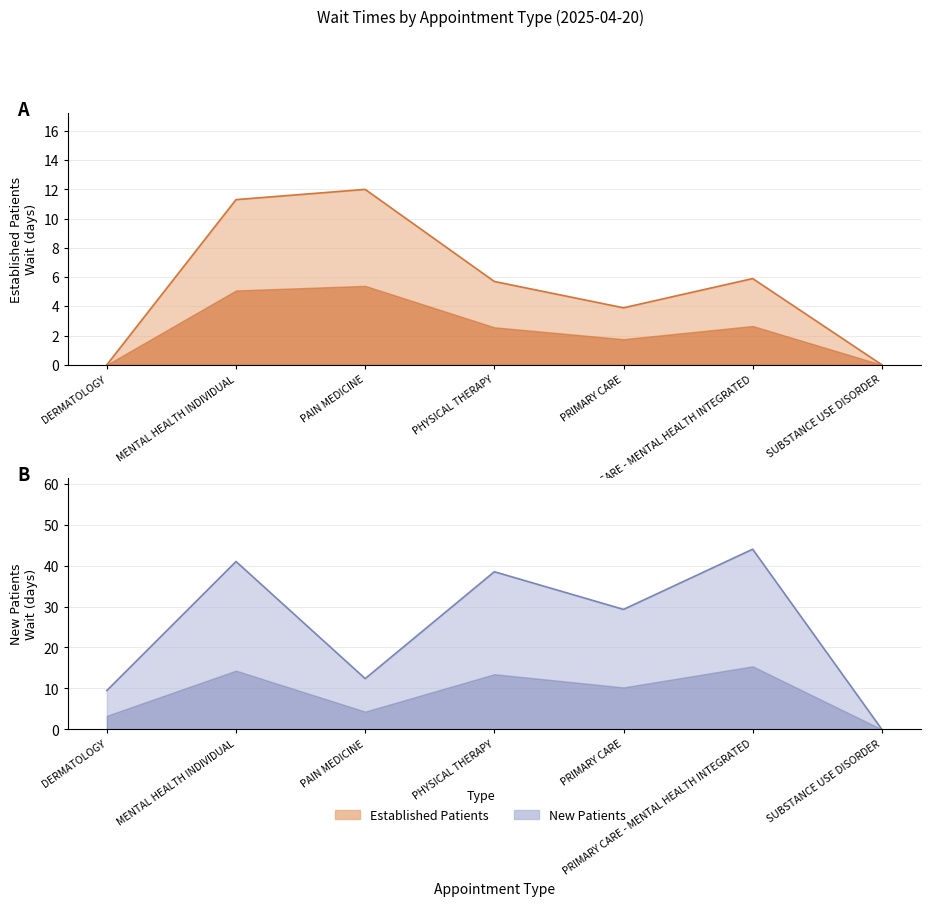

True or false: NewPatients has a value of 15.6 at SUBSTANCE USE DISORDER.

False